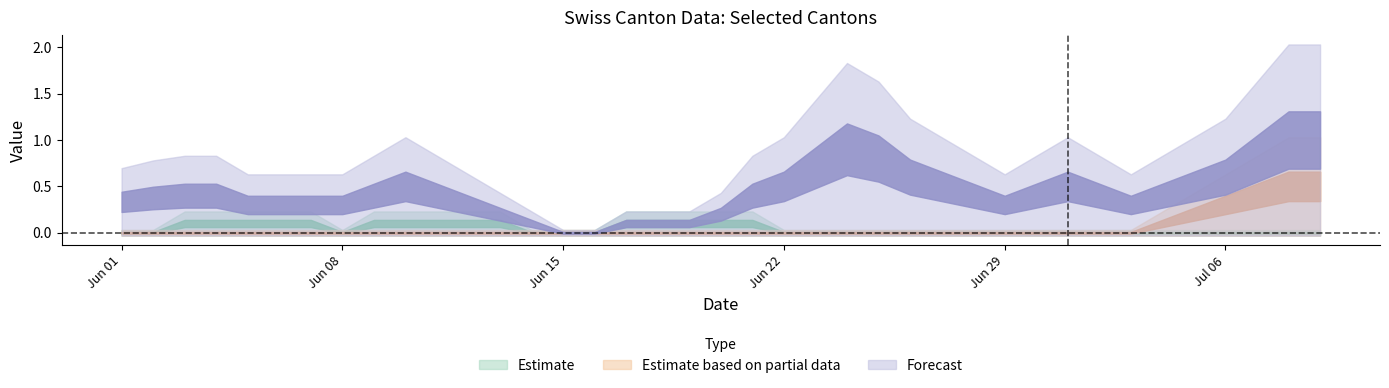

True or false: TG and NE intersect in this chart.

False